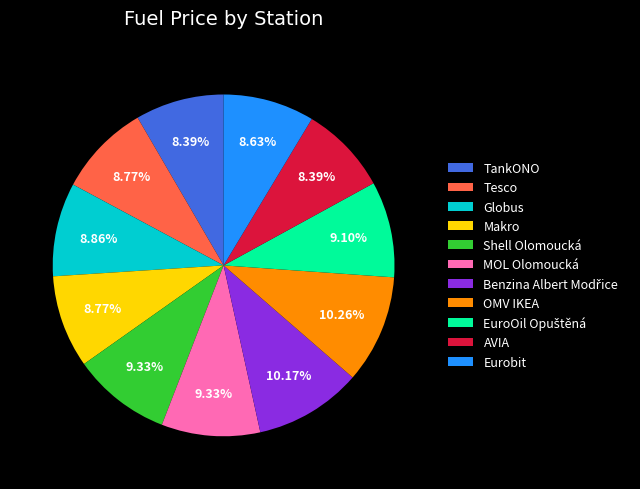

To the nearest percent, what is the combined percentage of Makro and Tesco?

18%